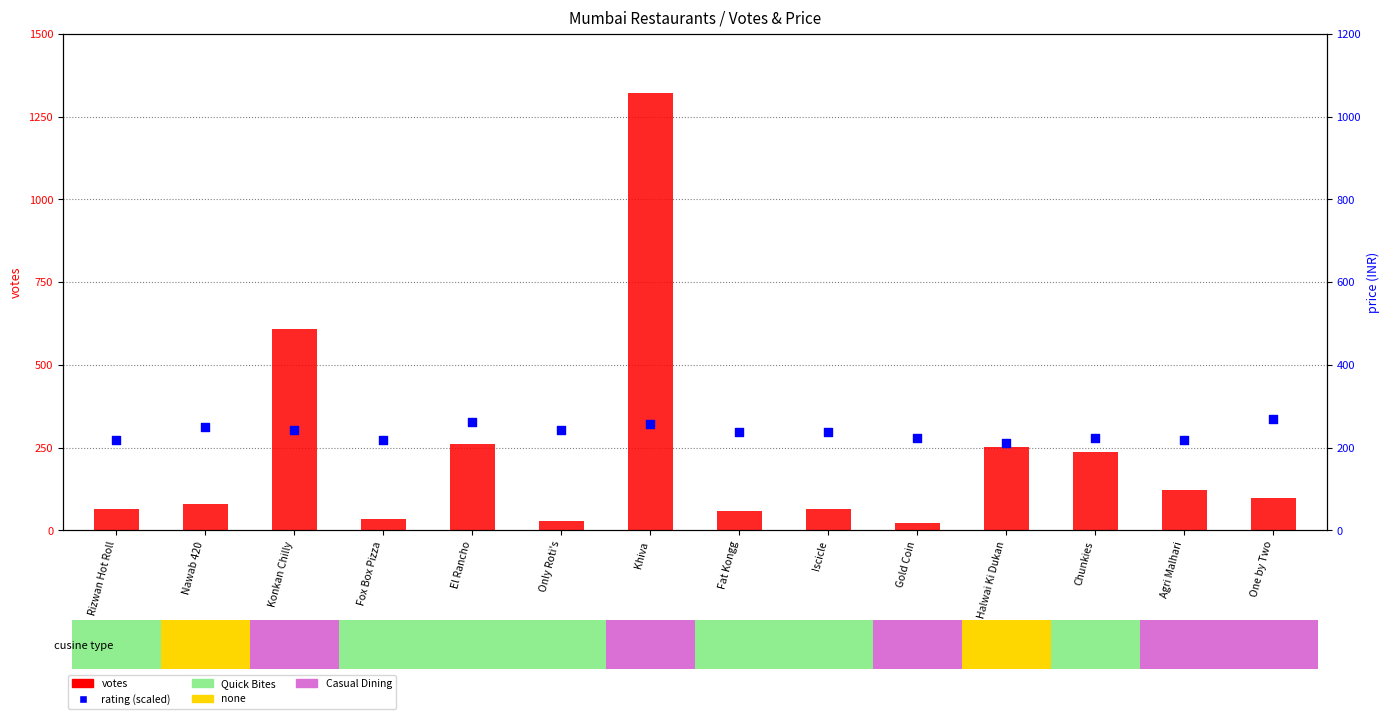

At which category is the sum across all series the highest?

Khiva